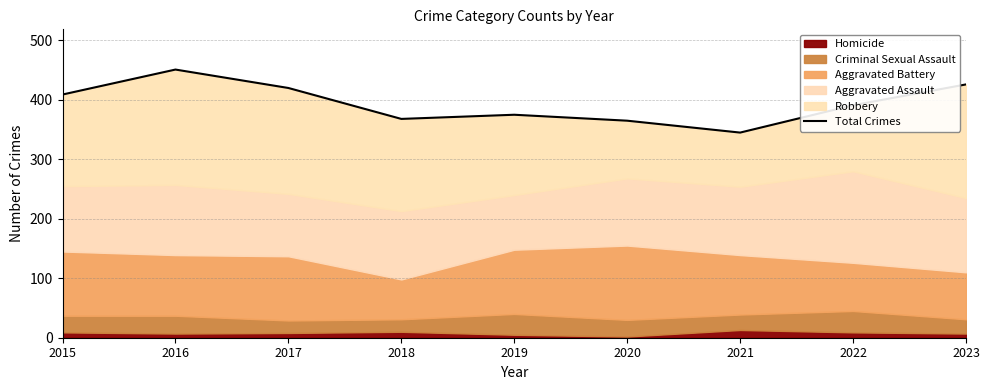

What is the sum of the values at 2018 and 2022?

759